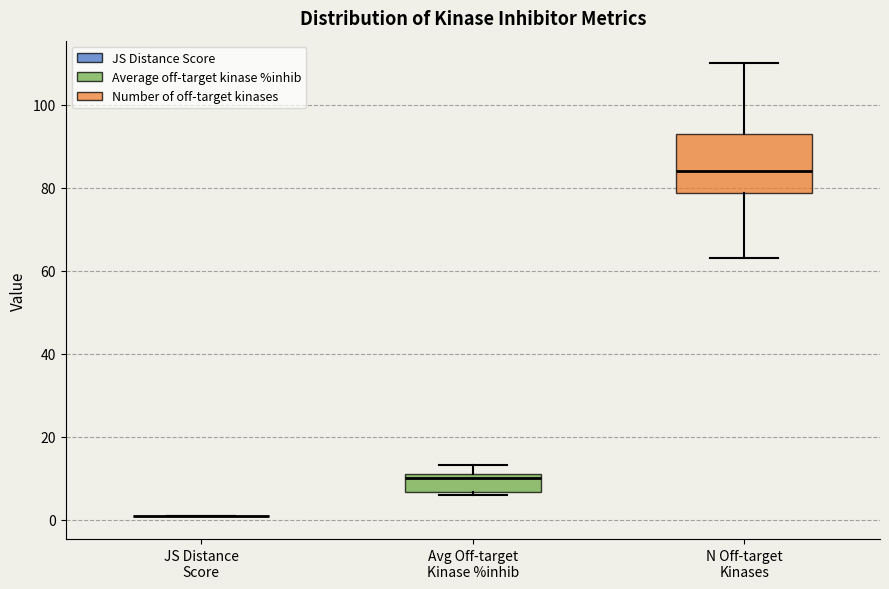

Reading left to right, transcribe this box plot: for each box, give where its median line is, the range the box spans, and where its two whiskers end, as read against the y-axis. The values are not printed on the chart, so give them approximately, as read against the axis.

JS Distance Score: box collapsed to a line at 0, whiskers 0 to 0
Avg Off-target Kinase %inhib: median 10 (just below the box's upper edge), box 6 to 10, whiskers 6 (just below the box's lower edge) to 14
N Off-target Kinases: median 84, box 78 to 94, whiskers 64 to 110